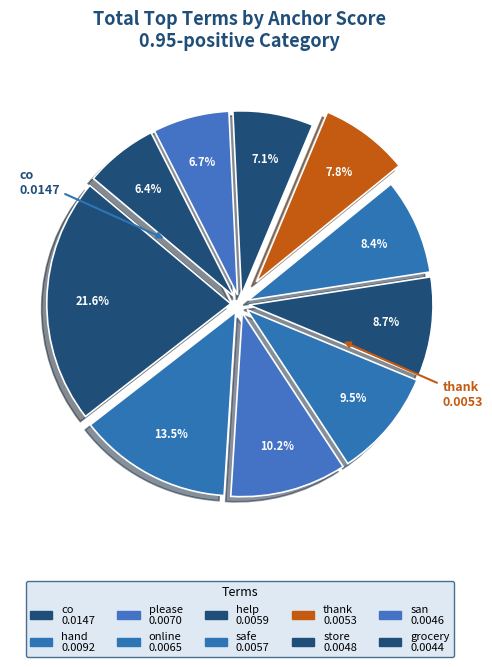

How many slices are in this pie chart?

10